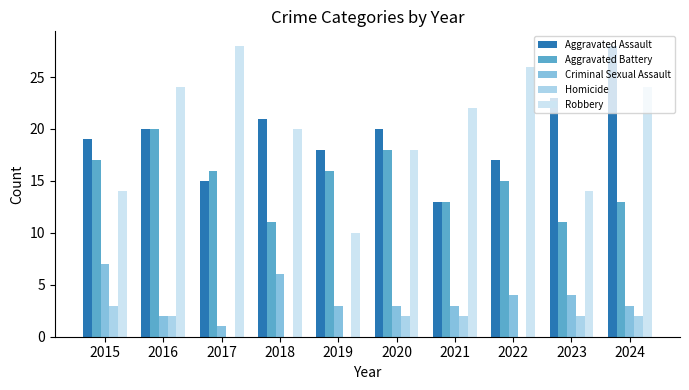

What are all the series names shown in the legend?

Aggravated Assault, Aggravated Battery, Criminal Sexual Assault, Homicide, Robbery